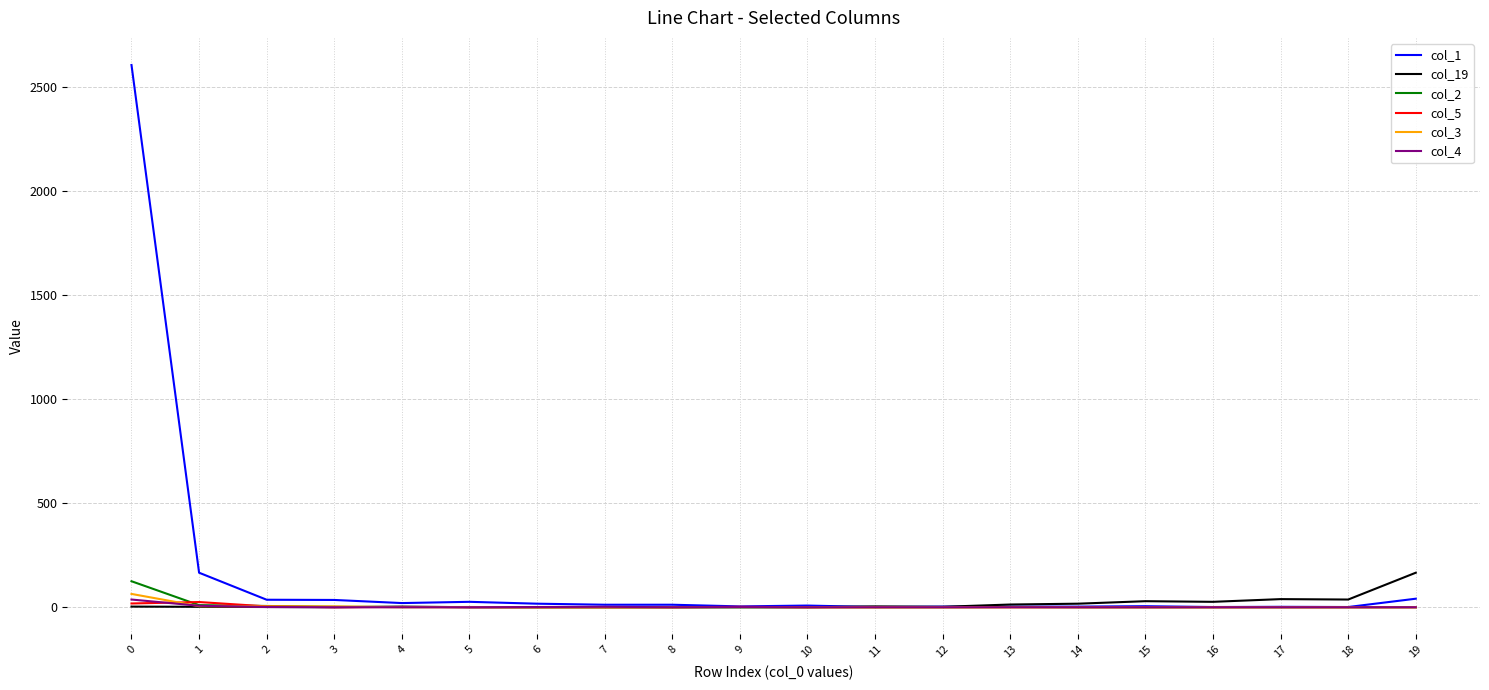

What is the sum of all col_2 values?

146